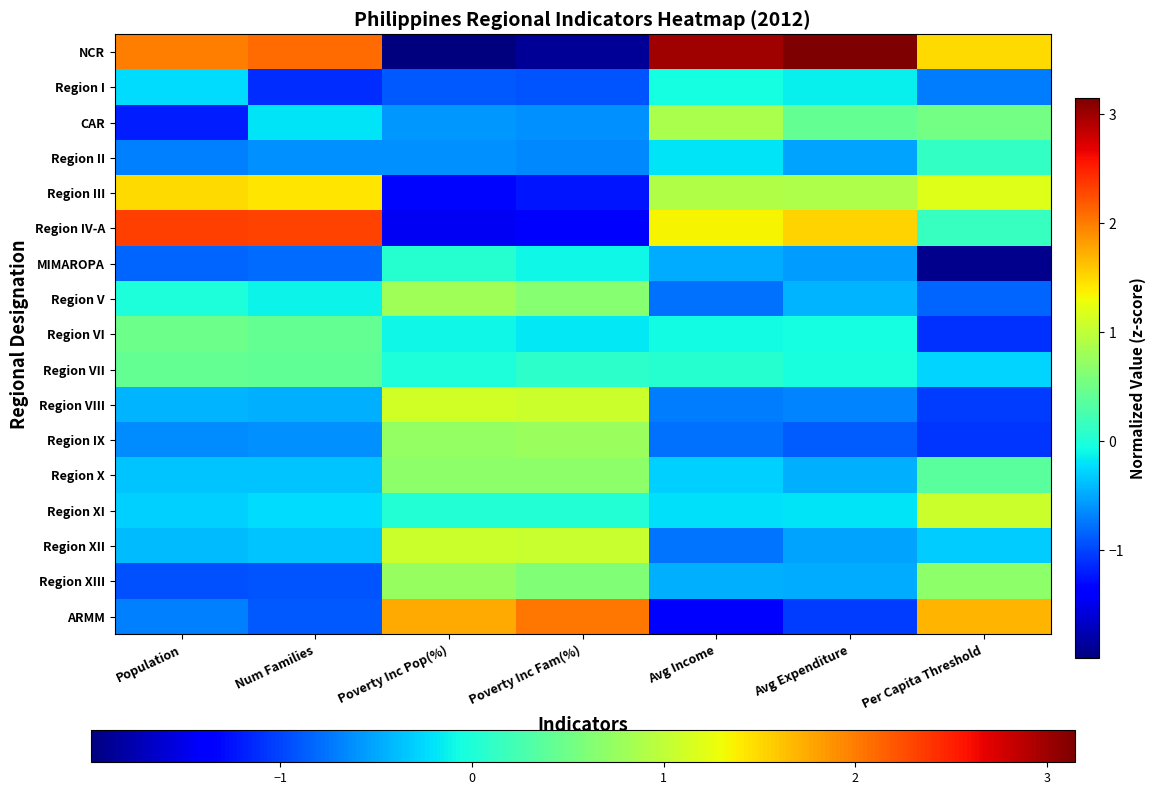

At which category is the sum across all series the highest?

Avg Income